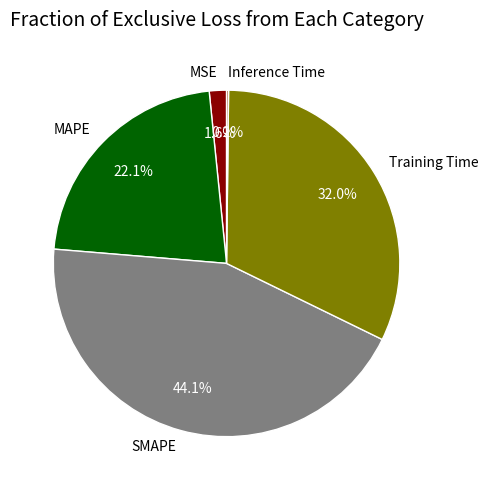

What is the largest slice in the pie chart?

SMAPE